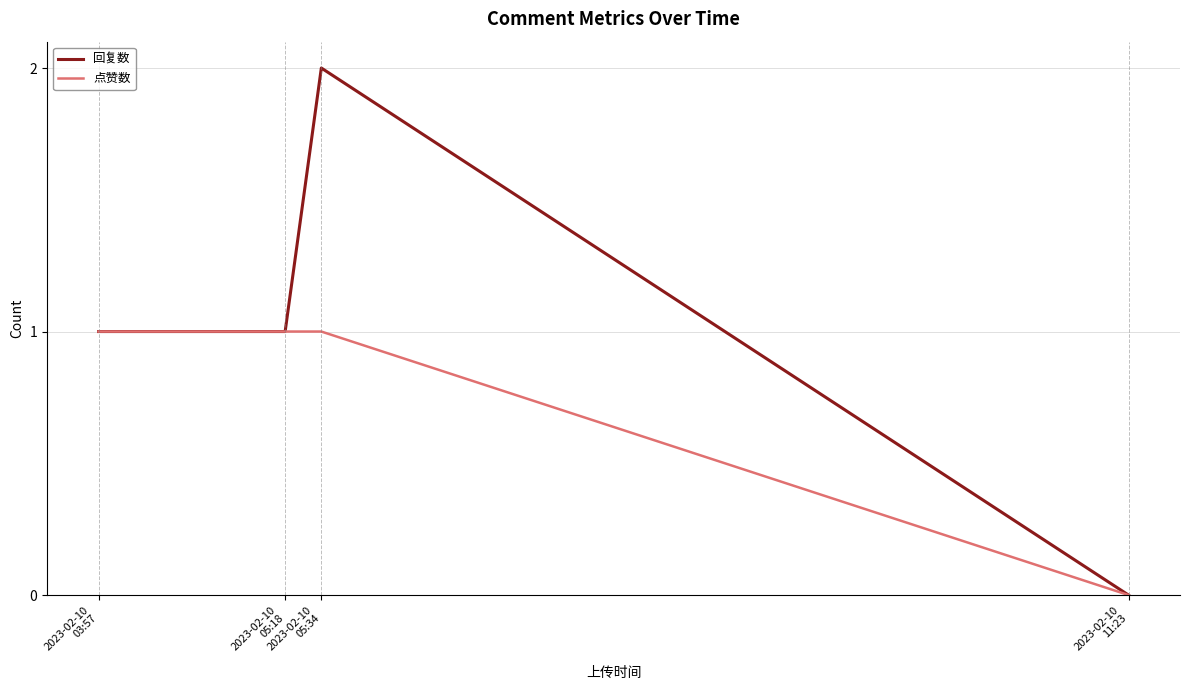

What is the difference between the 回复数 values at 2023-02-10
11:23 and 2023-02-10
03:57?

1